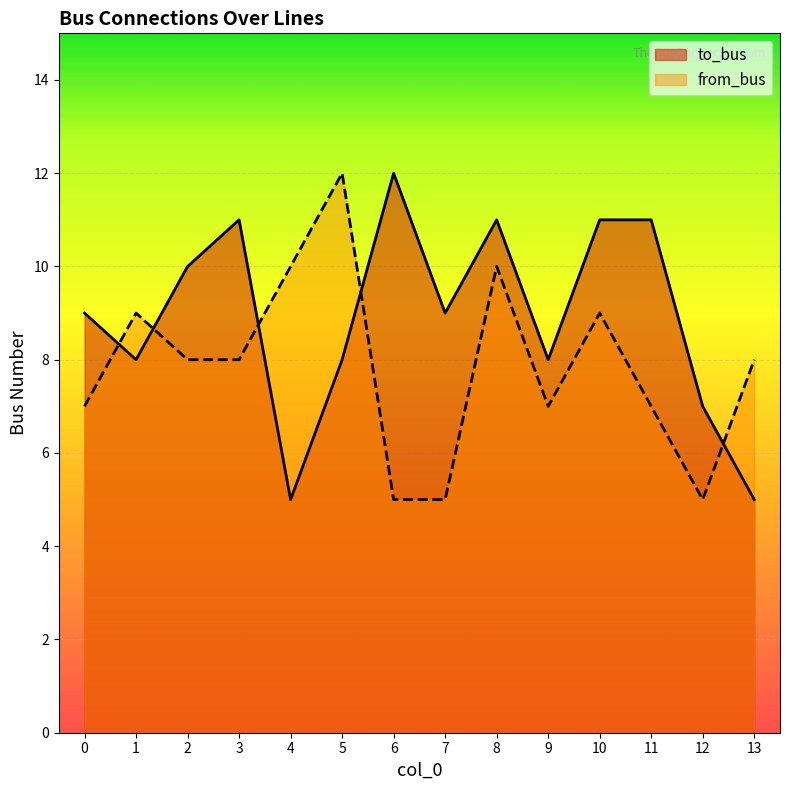

The from_bus series shows 11 at 3. True or false?

False